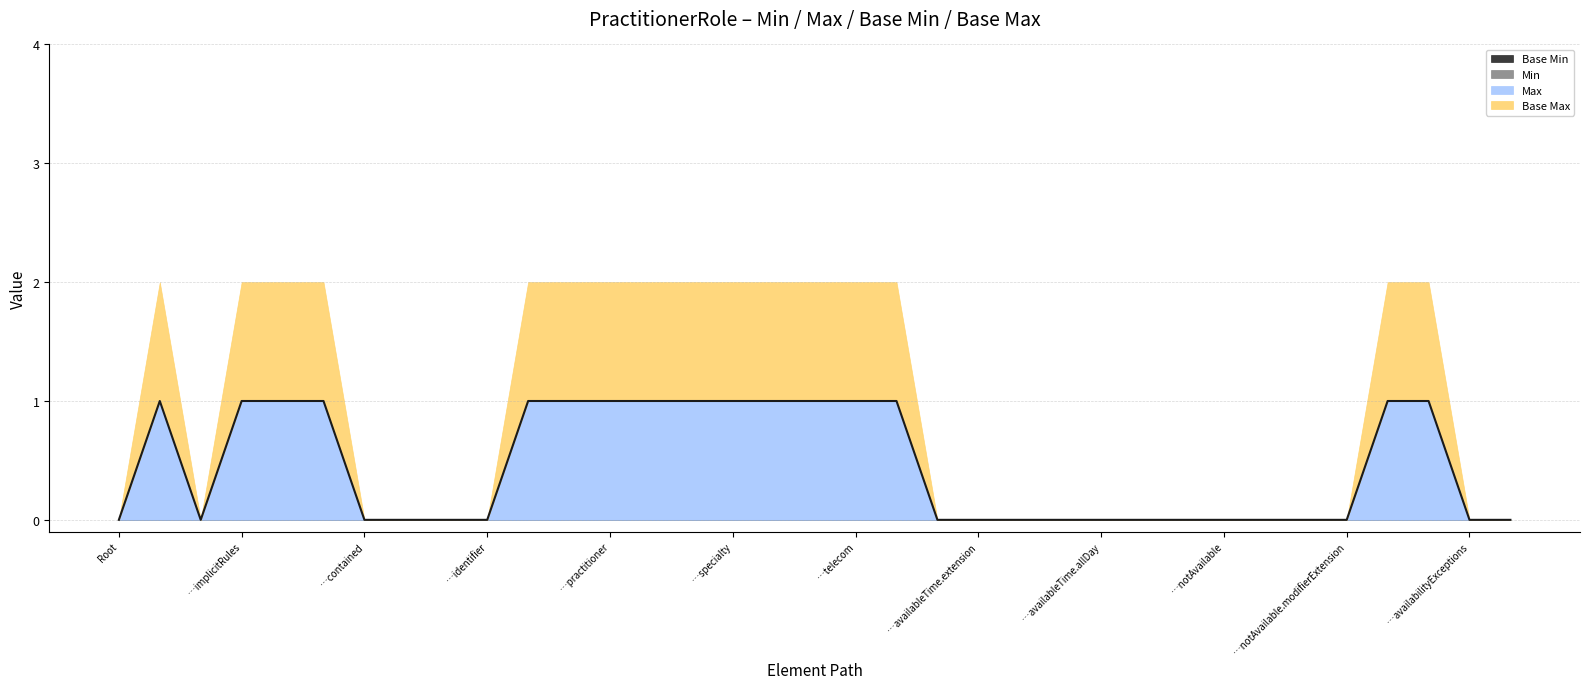

What is the total value across all series at PractitionerRole.code?

2